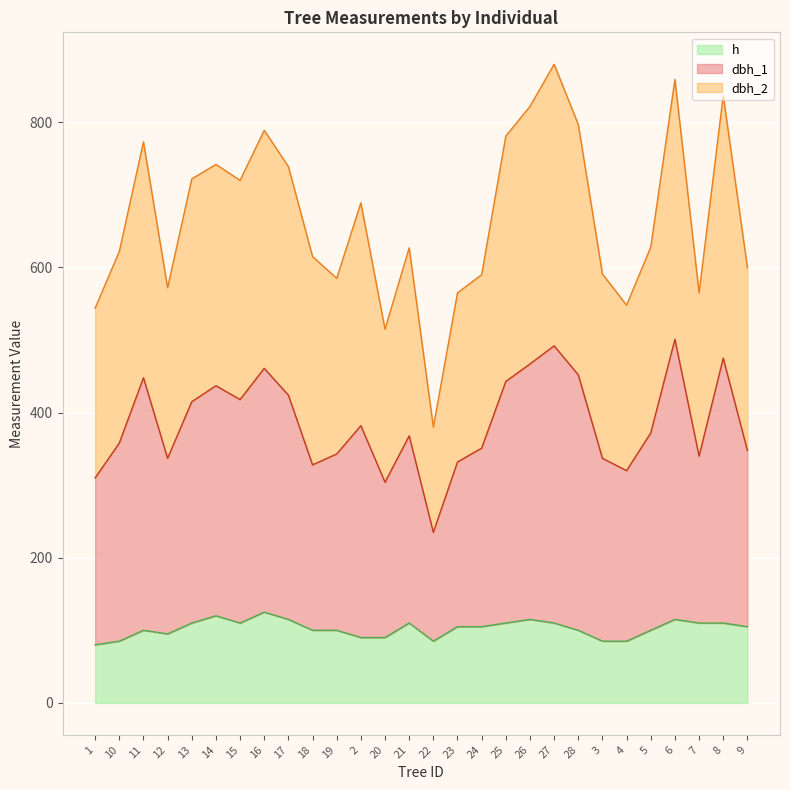

In h, how many points are higher than both neighbors (excluding endpoints)?

6